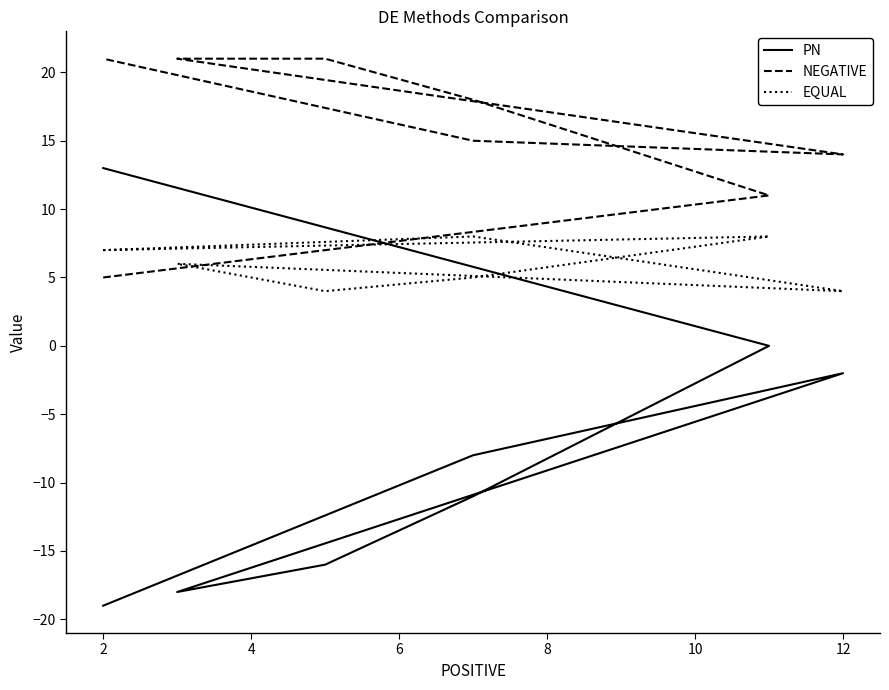

What is the value of the EQUAL point at the 2nd from the left?

8